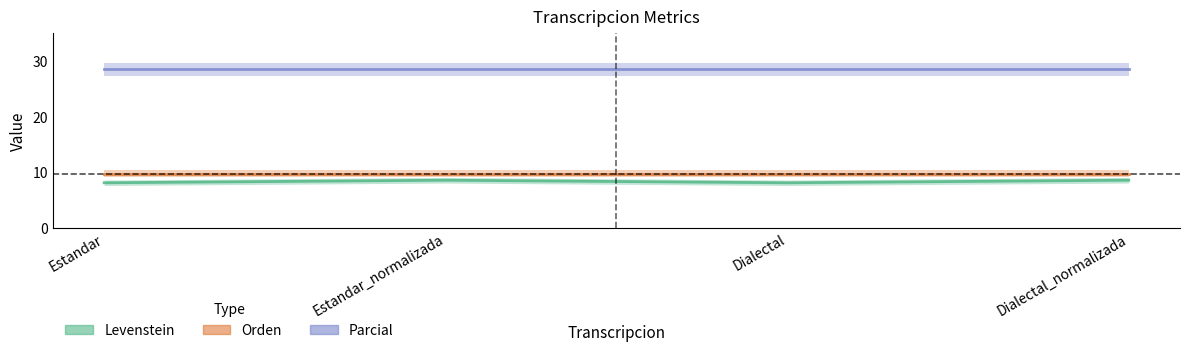

Rank the categories by Orden value from highest to lowest.

Estandar, Estandar_normalizada, Dialectal, Dialectal_normalizada